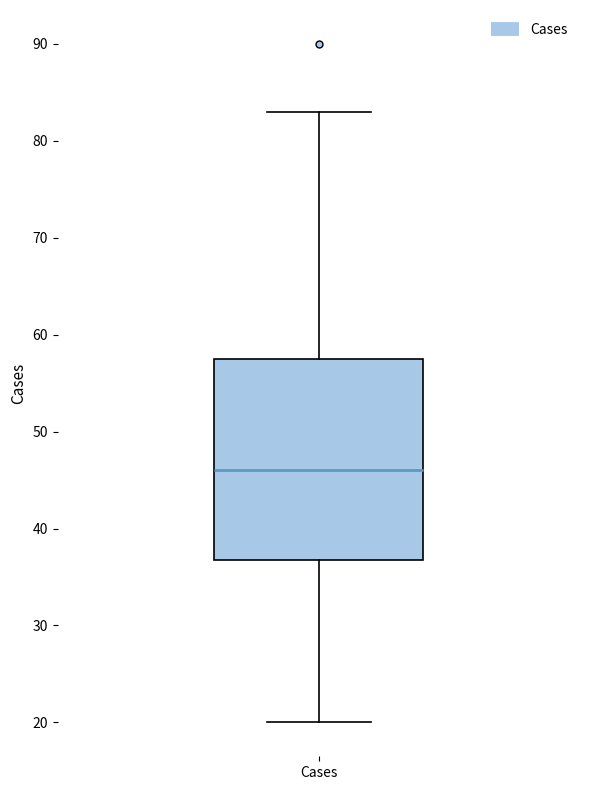

Where does the upper whisker of the box for Cases end on the y-axis? The values are not printed on the chart, so give them approximately, as read against the axis.

83